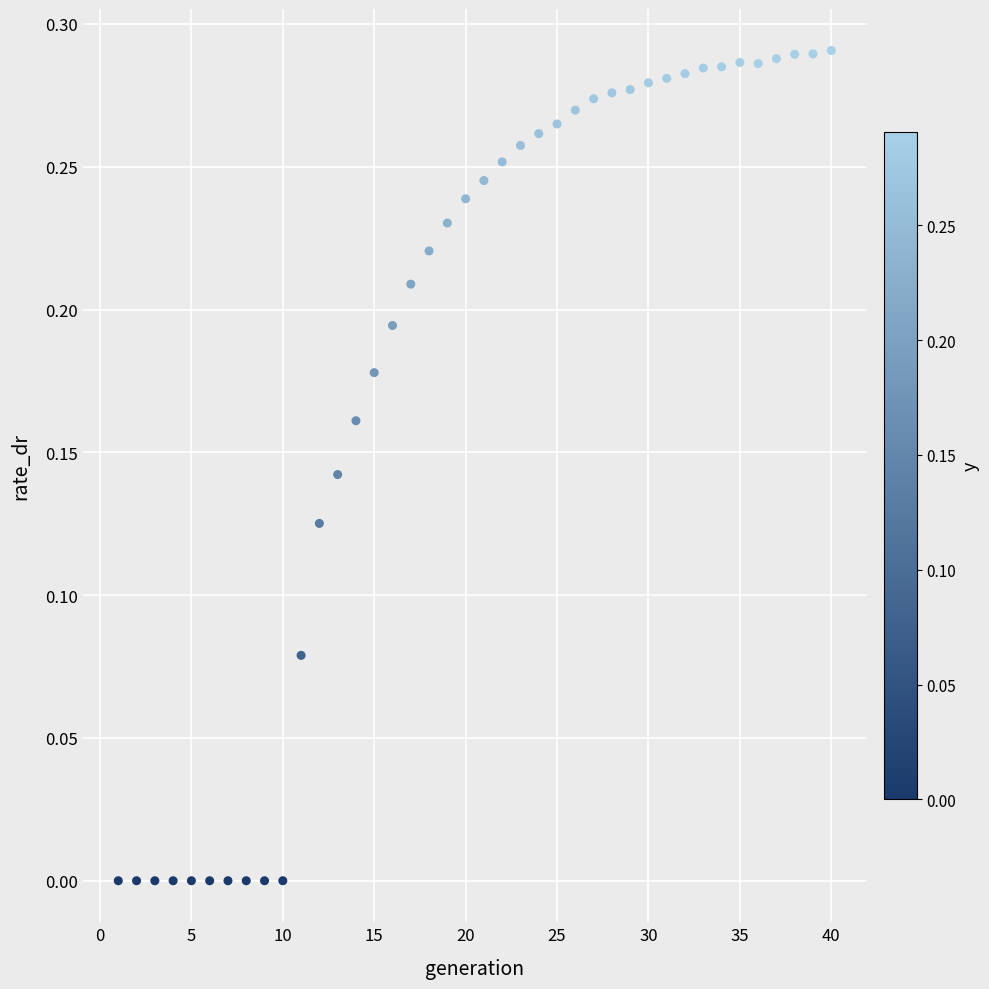

What is the range of X values (max minus min)?

39.0